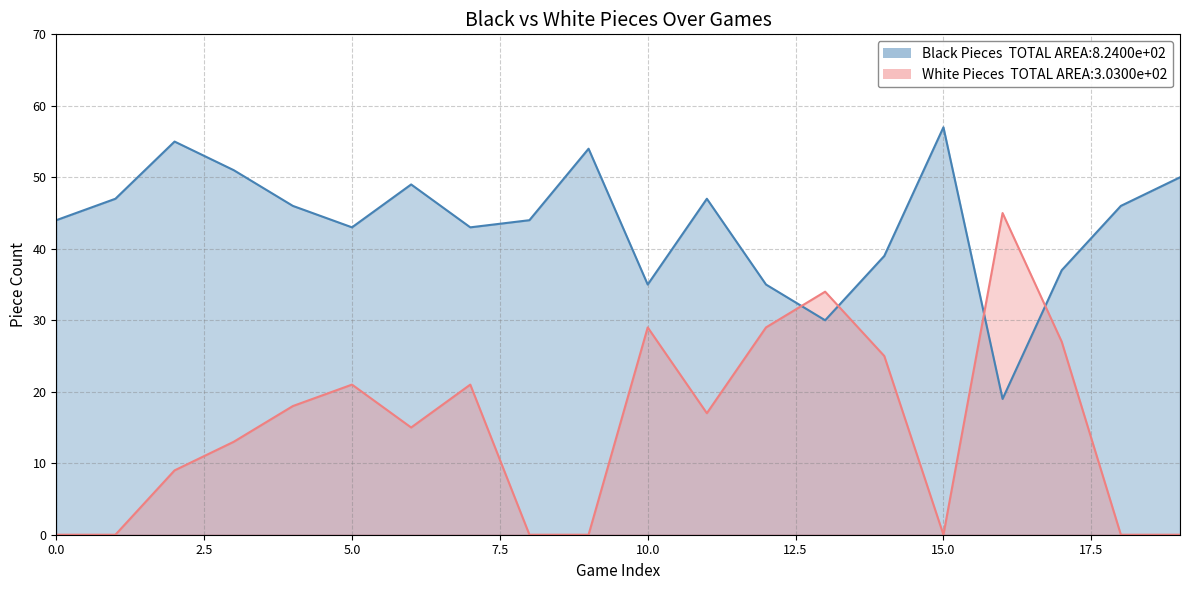

True or false: Black Pieces has a value of 17 at 9.

False